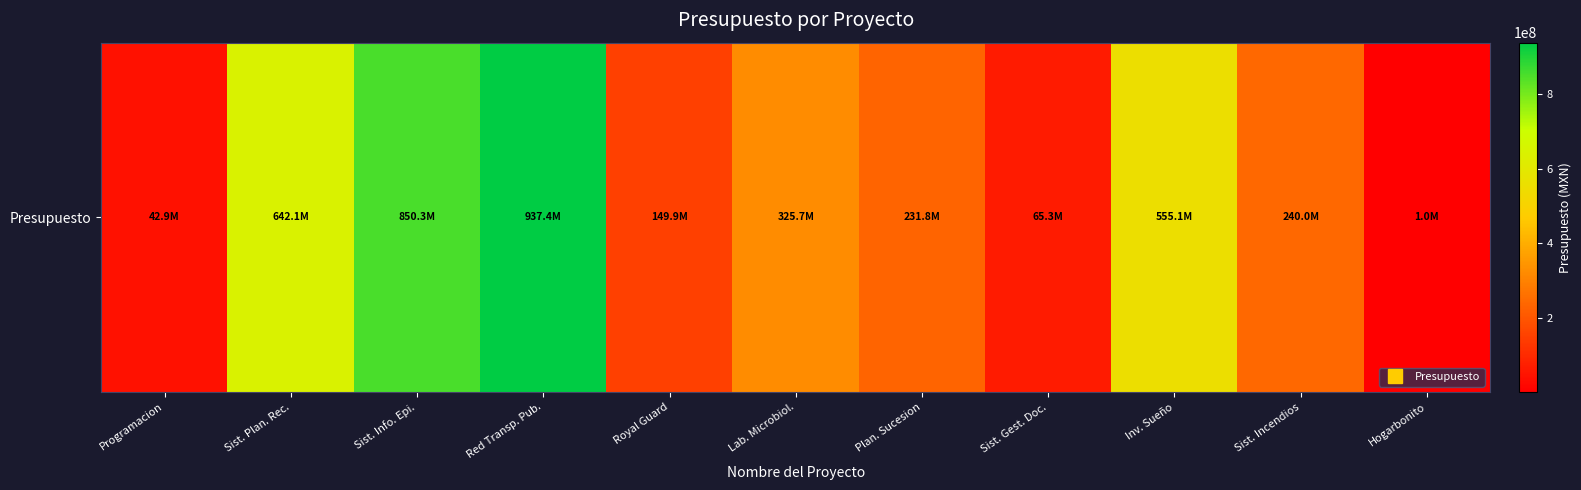

The value at Lab. Microbiol. is 475401480. True or false?

False